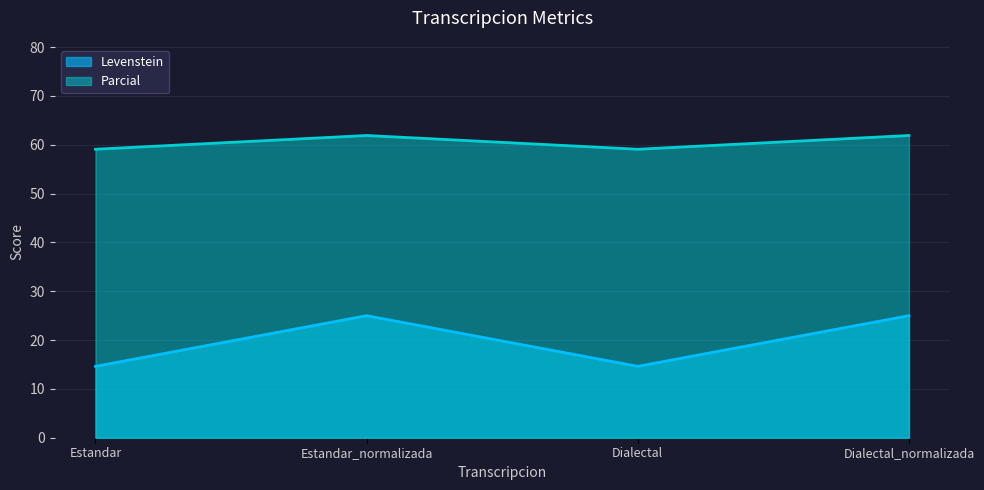

At how many categories does at least one series exceed 52?

4